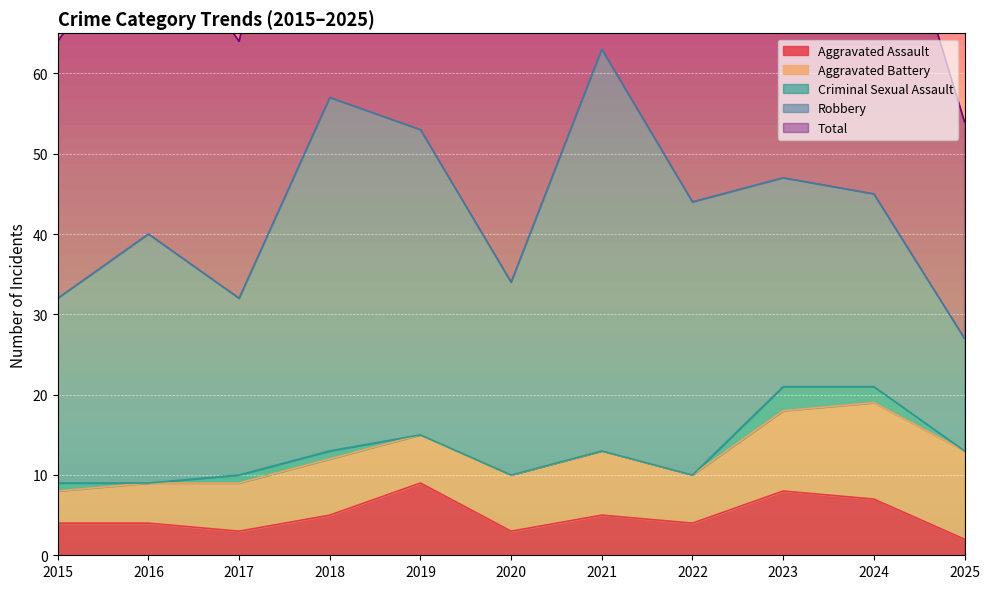

What is the lowest value of the Aggravated Assault series?

2